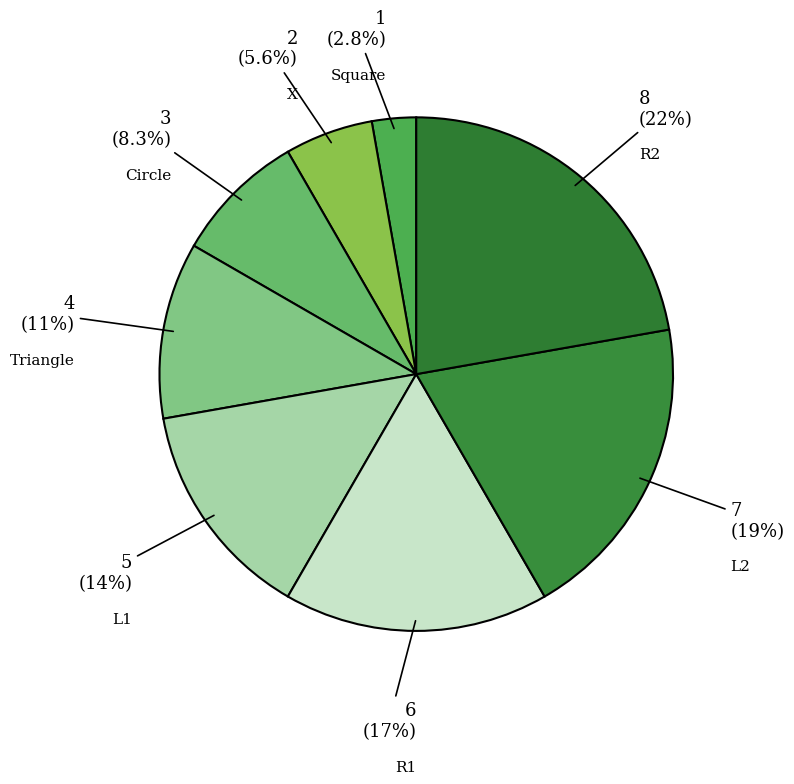

What percentage is the Triangle slice, to the nearest percent?

11%